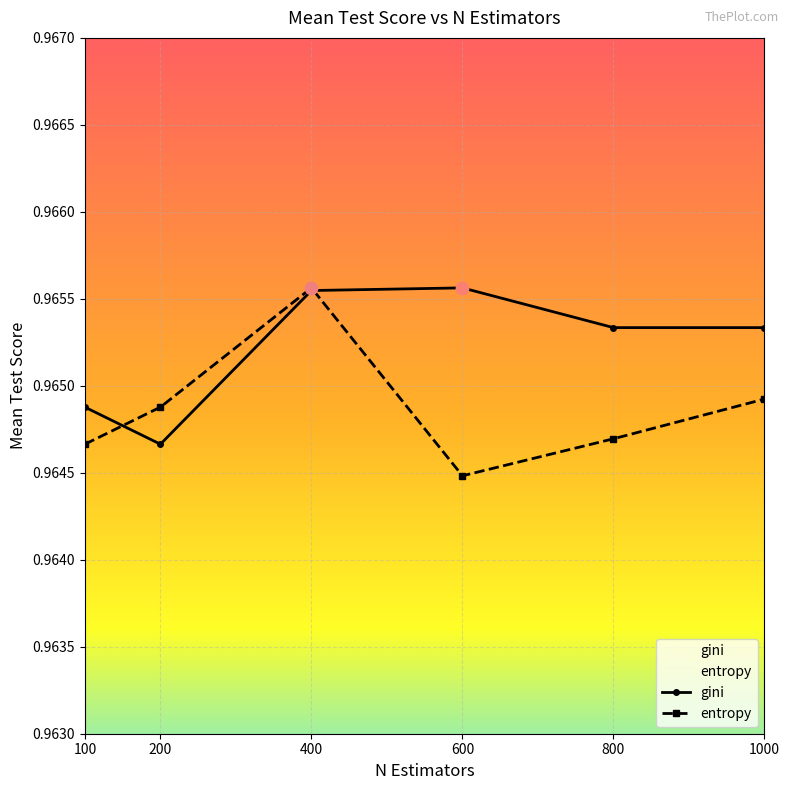

Which series has the largest total across all categories?

gini